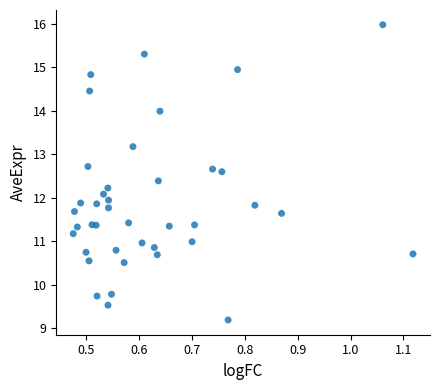

What is the range of Y values (max minus min)?

6.8